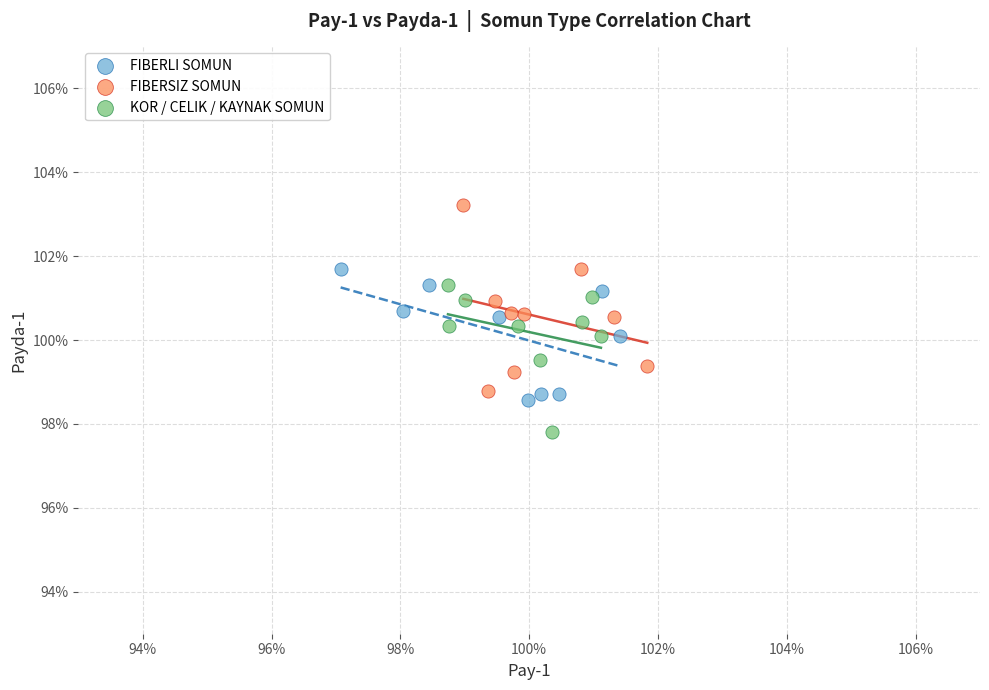

What are all the series names shown in the legend?

FIBERLI SOMUN, FIBERSIZ SOMUN, KOR / CELIK / KAYNAK SOMUN